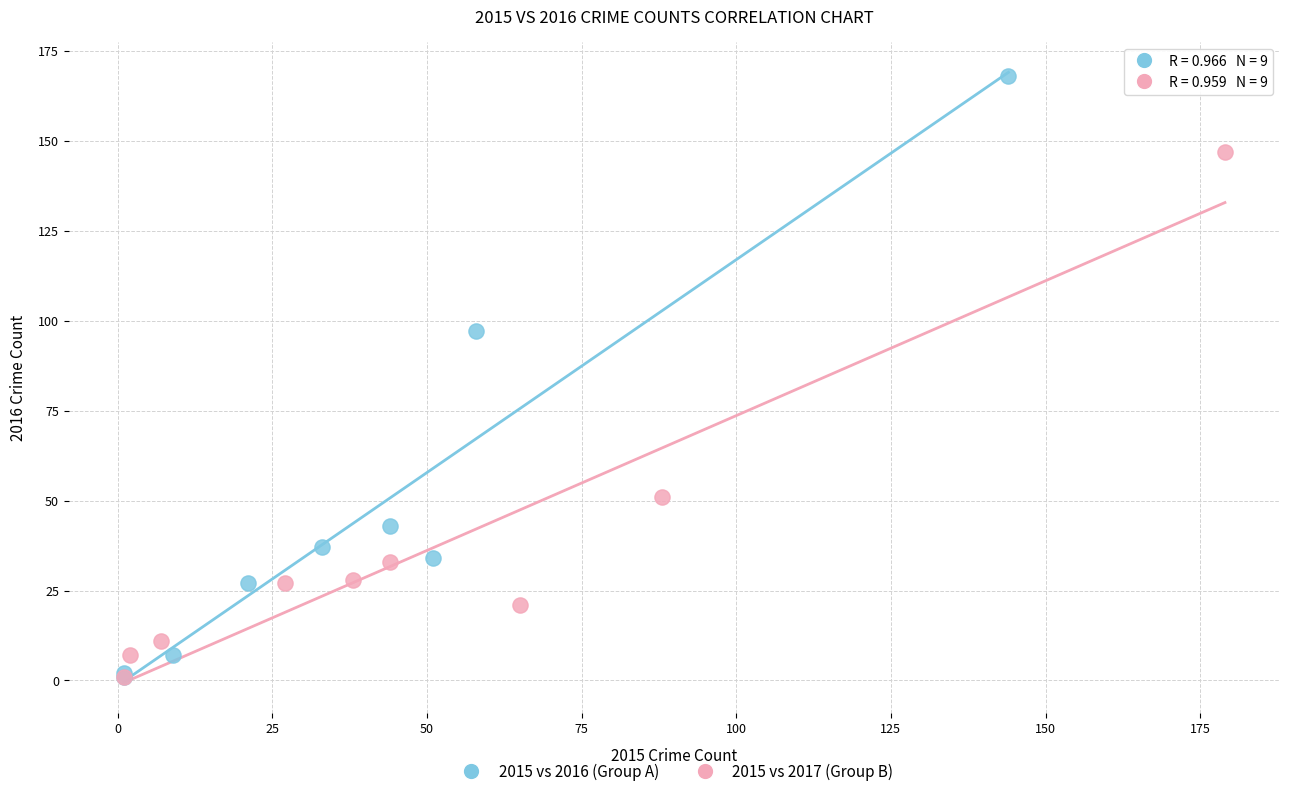

Which series has the widest spread of Y values?

2015 vs 2016 (Group A)